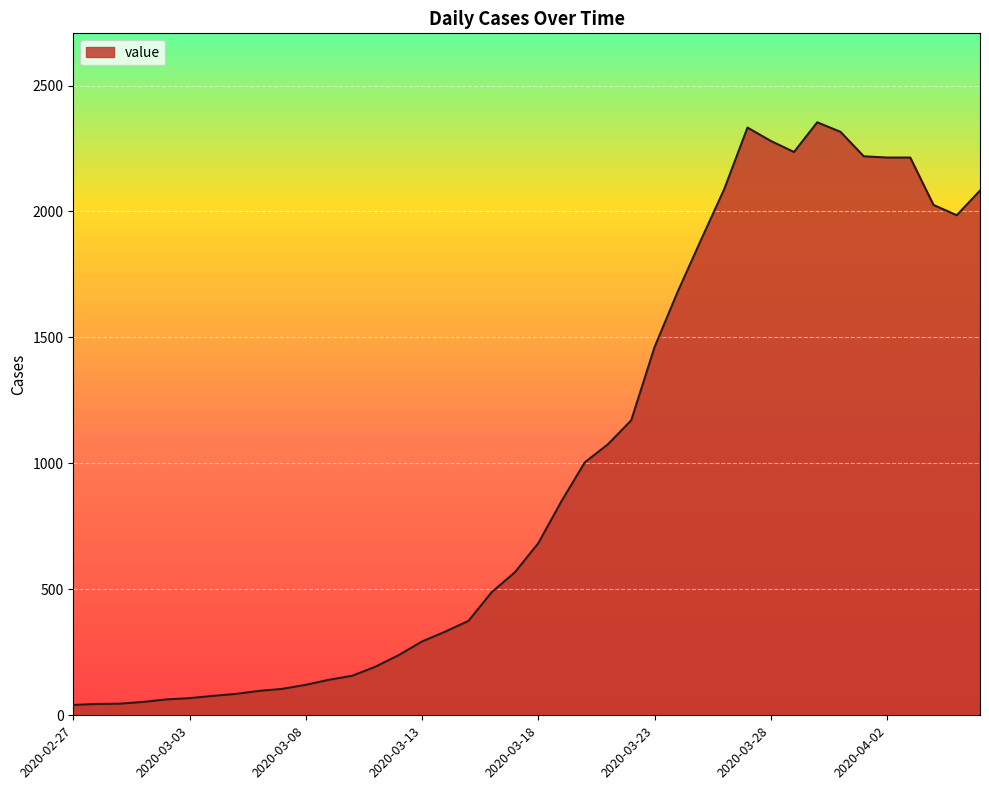

What is the maximum value shown in the chart?

2354